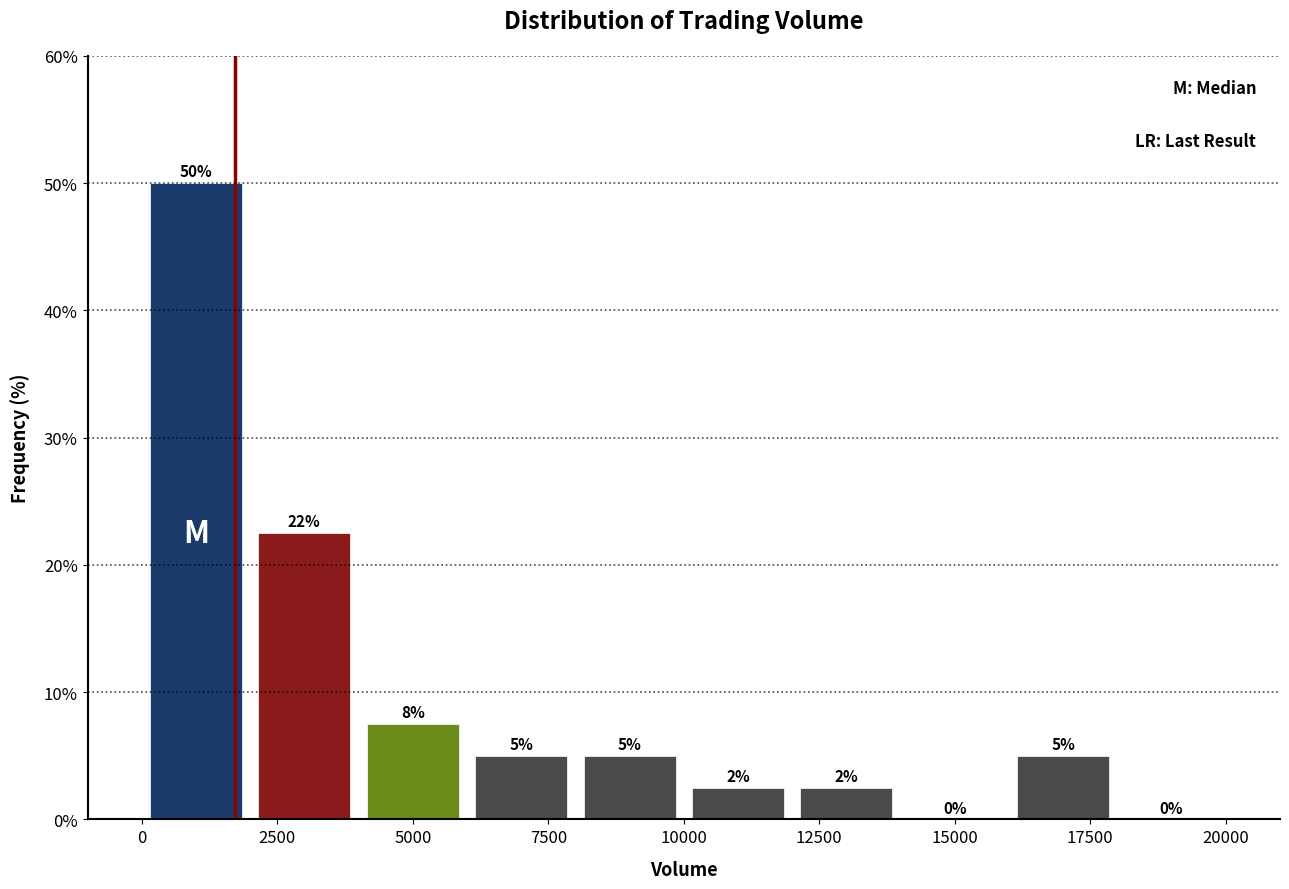

Over which range of the x-axis is the bar tallest?

0 to 2000